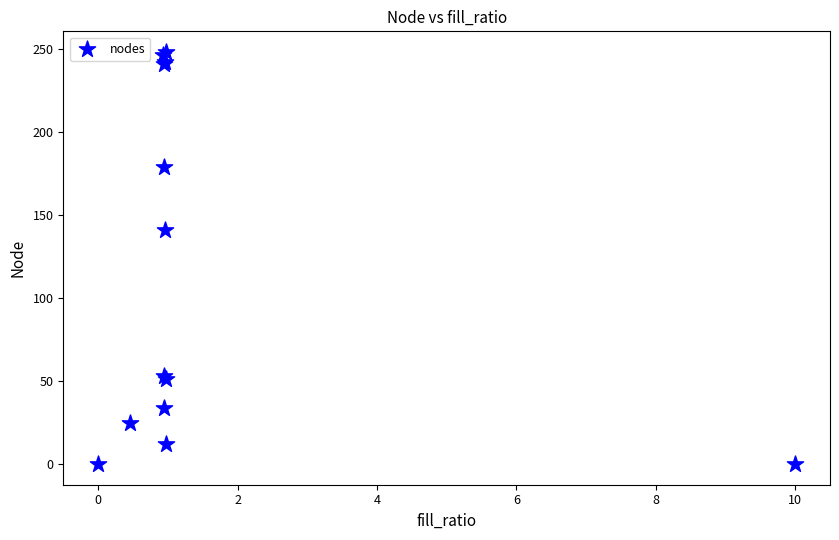

What Y value in the scatter plot is closest to 124?

141